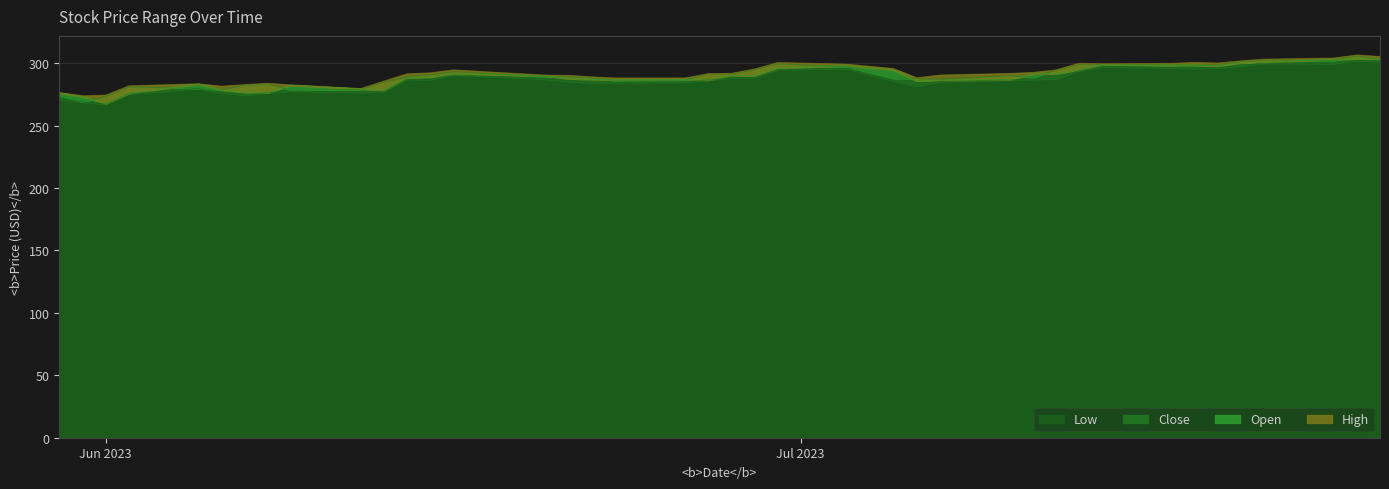

At how many categories does at least one series exceed 287?

29